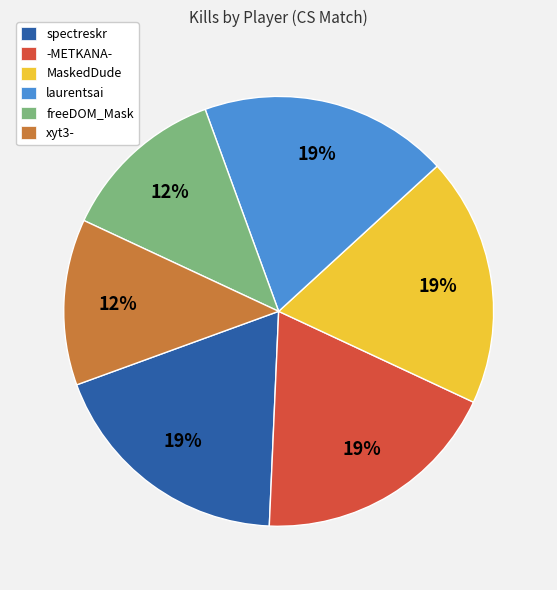

How many segments does this pie chart have?

6